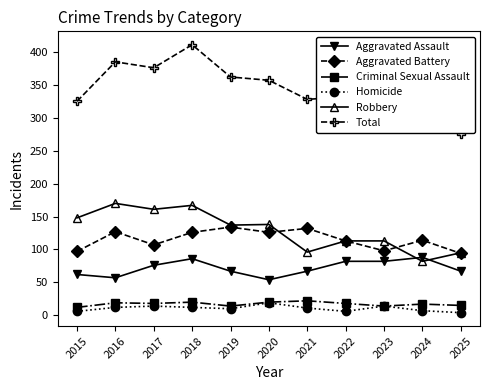

Is the value of Criminal Sexual Assault at 2024 greater than the value of Aggravated Assault at 2021?

No